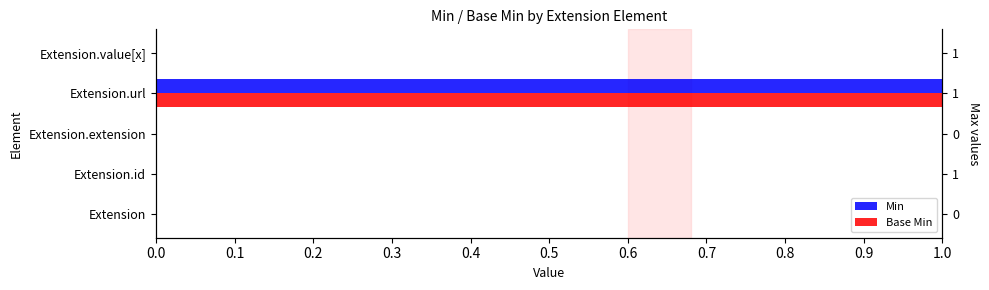

What is the maximum value for Base Min?

1